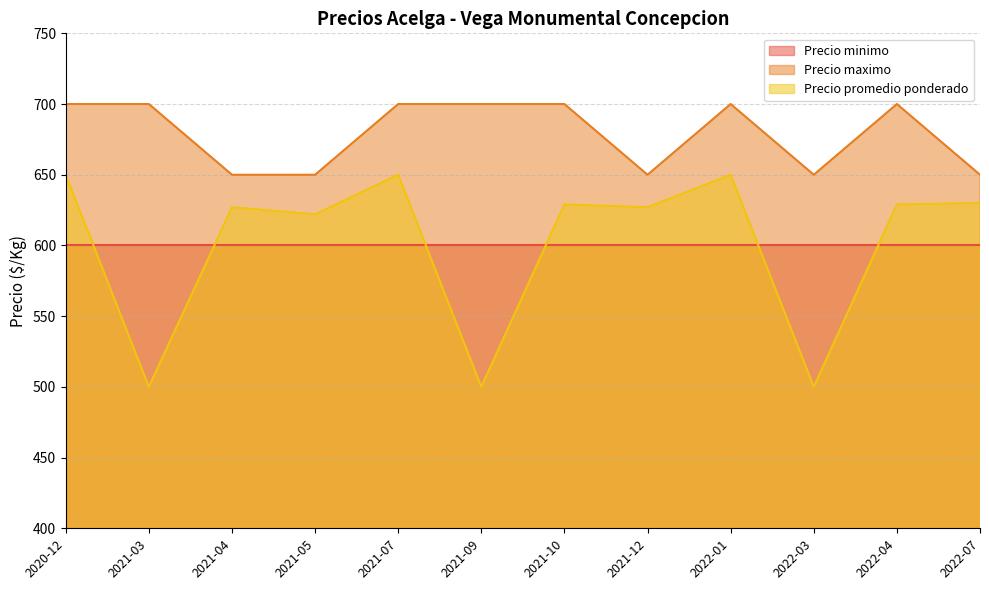

At which label does Precio maximo reach its peak?

2020-12